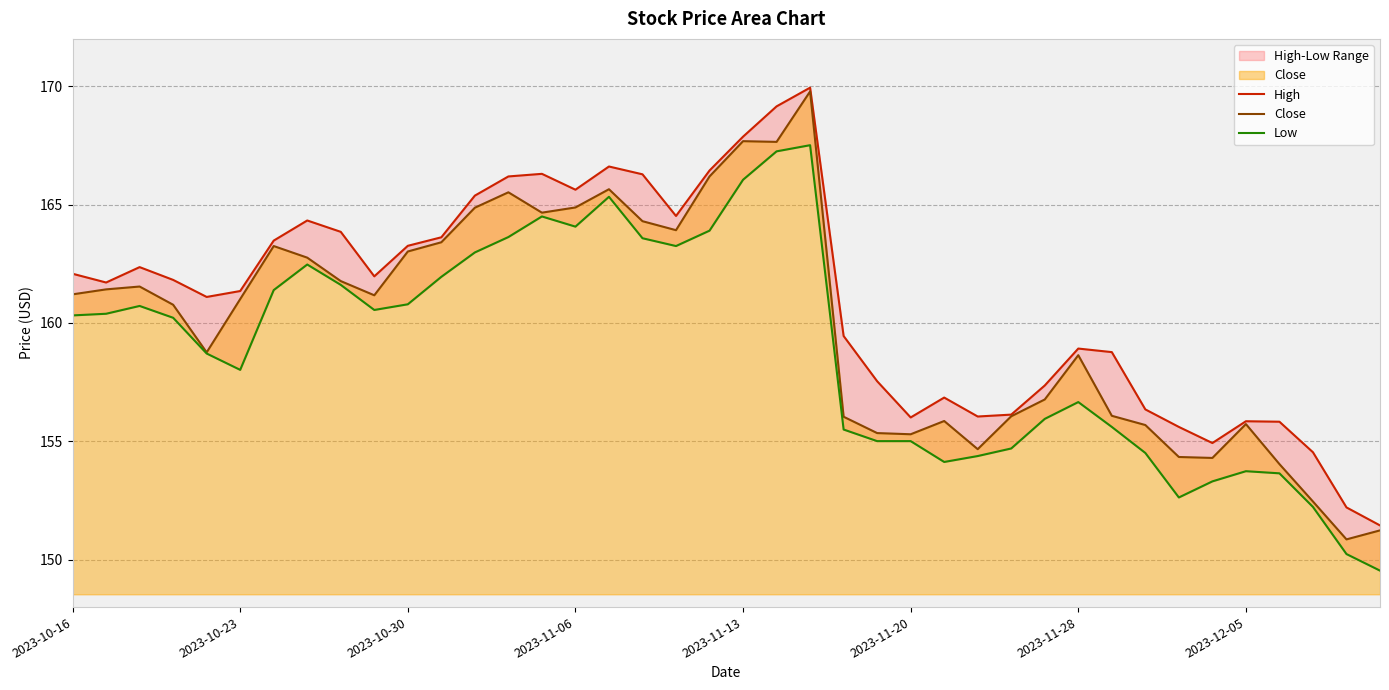

Is it true that Close equals 101.4 at 2023-12-05?

False